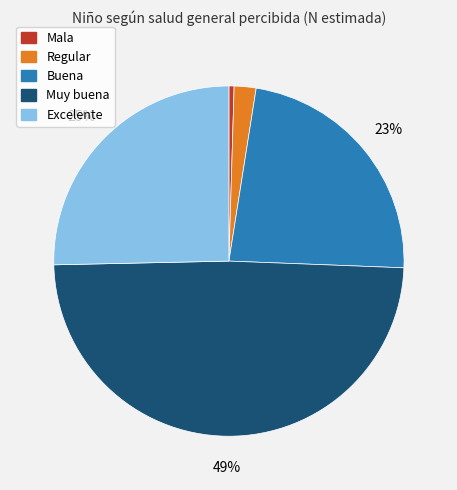

Is the sum of Muy buena and Excelente greater than half?

Yes